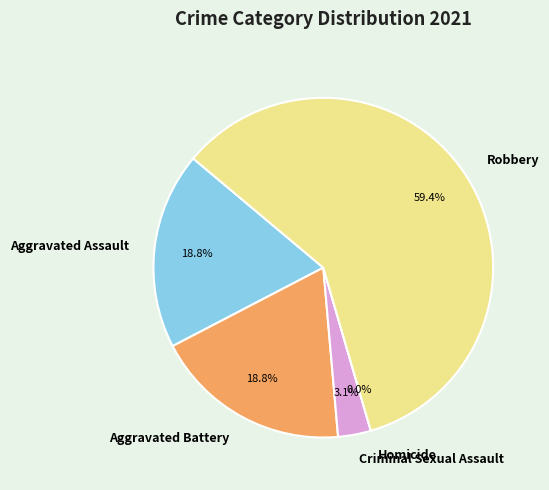

What percentage is NOT represented by Aggravated Assault?

81.2%